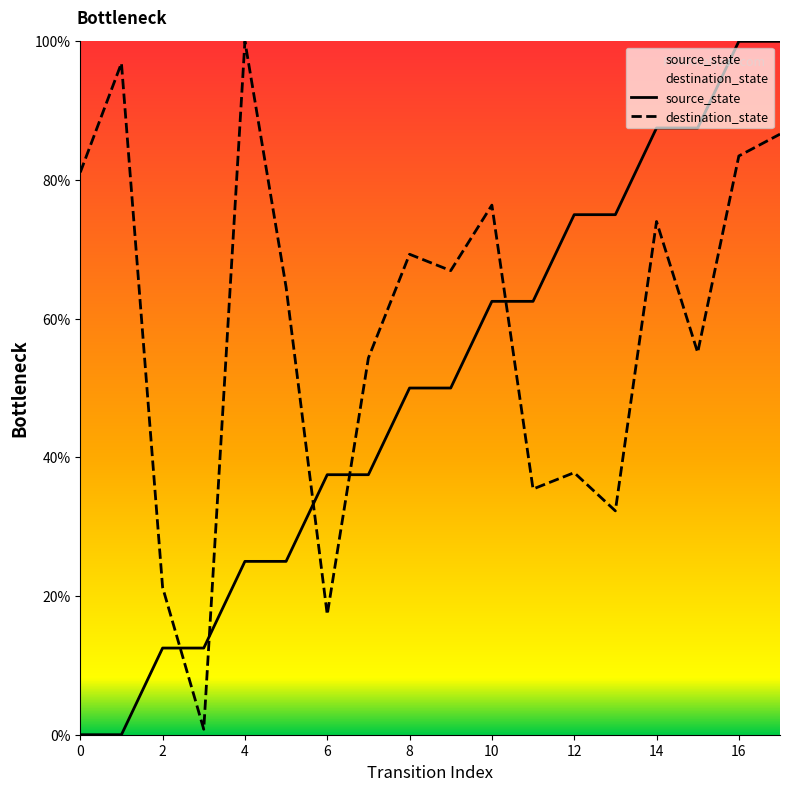

What is the spread (max minus min) of values at 2?

8.8